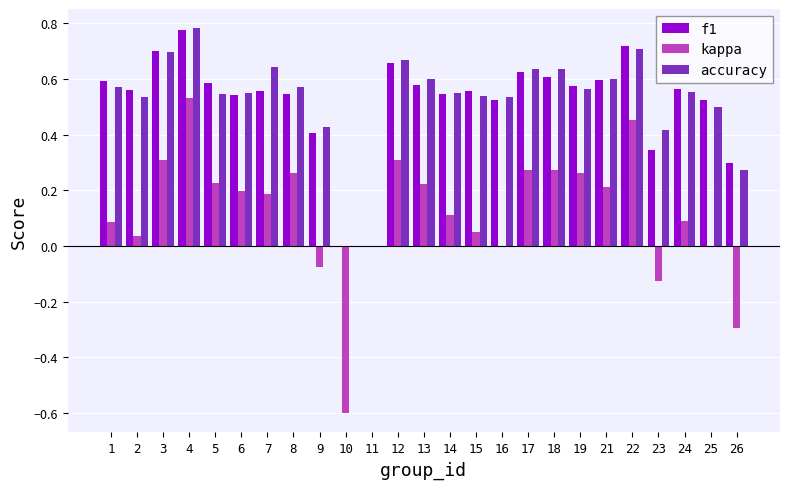

What is the total value across all series at 2?

1.1